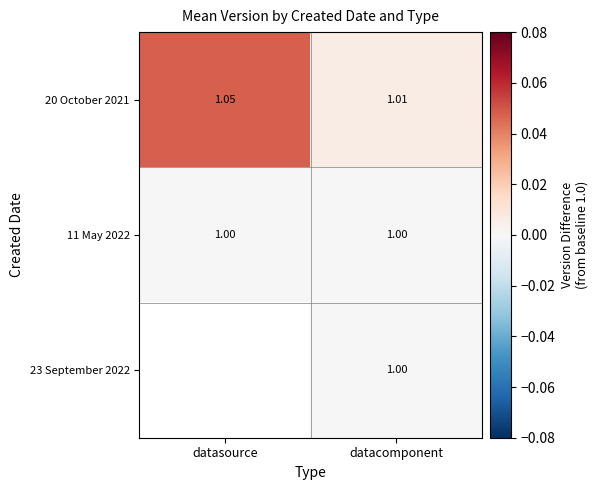

Is the value of 23 September 2022 at datacomponent greater than the value of 20 October 2021 at datacomponent?

No